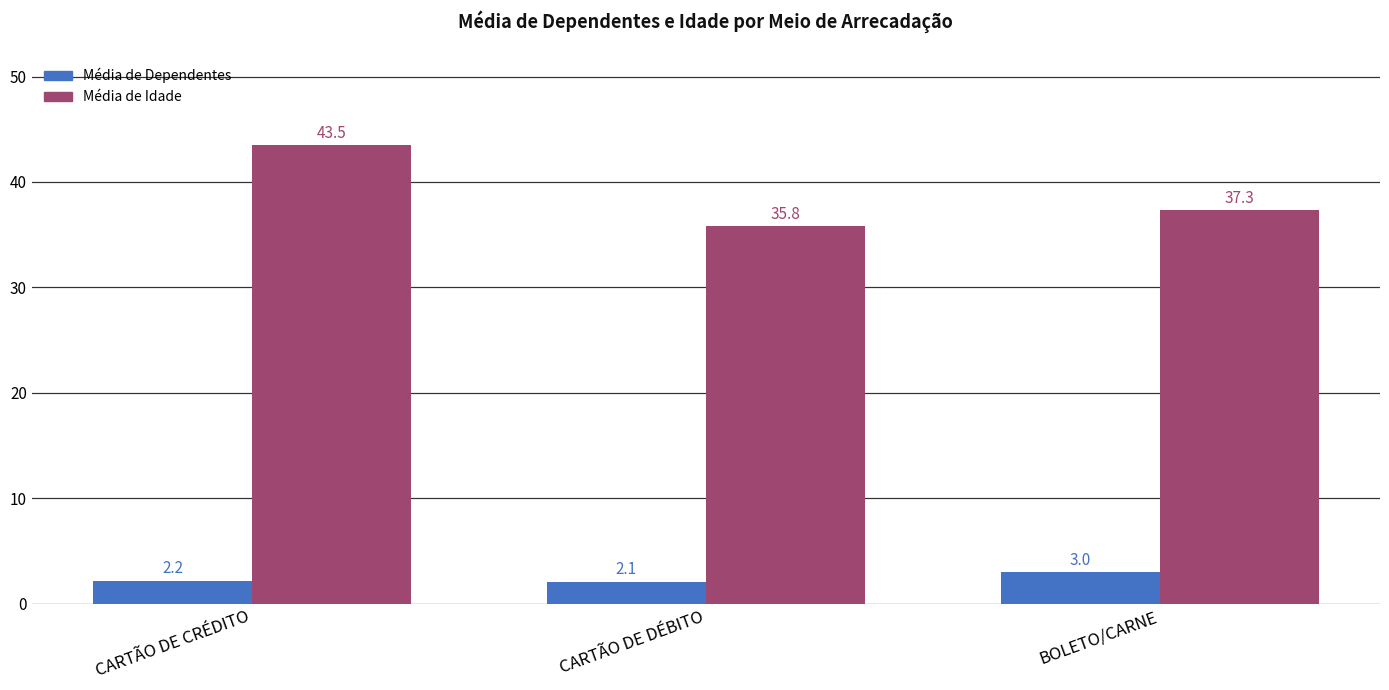

How many groups of bars are there?

3